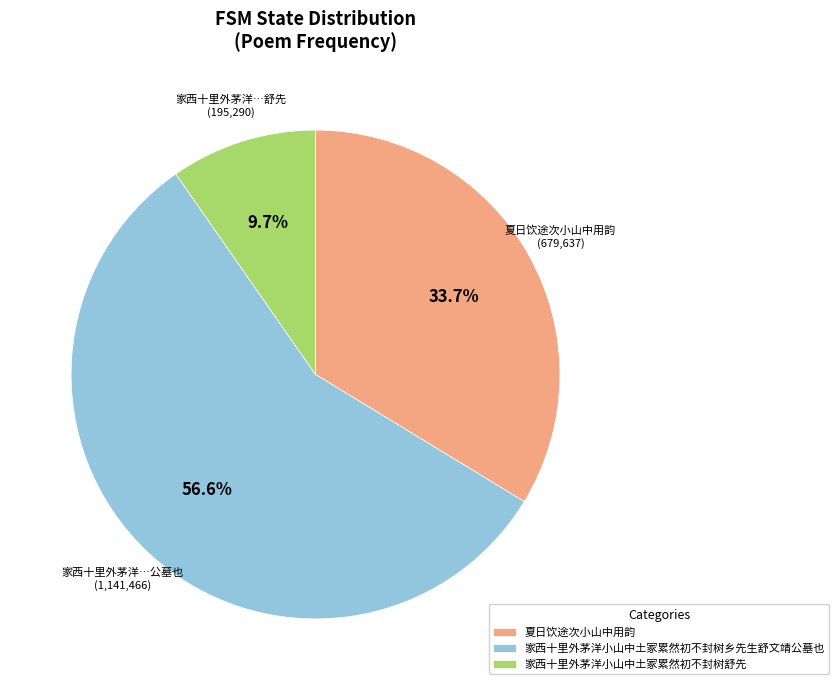

How many segments does this pie chart have?

3